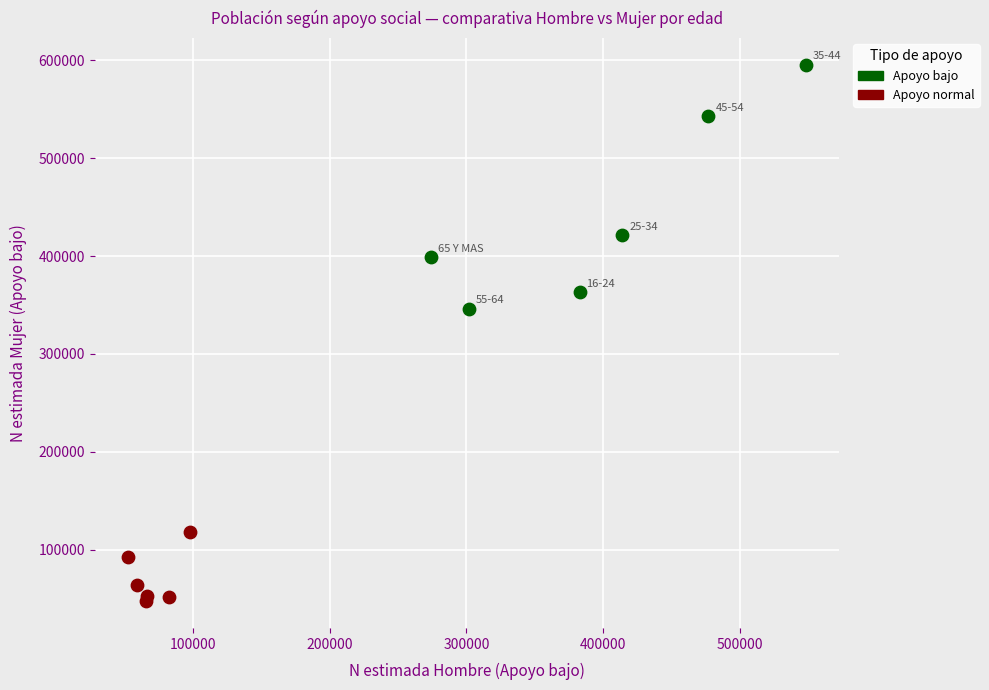

Which series reaches the maximum Y coordinate?

Apoyo bajo